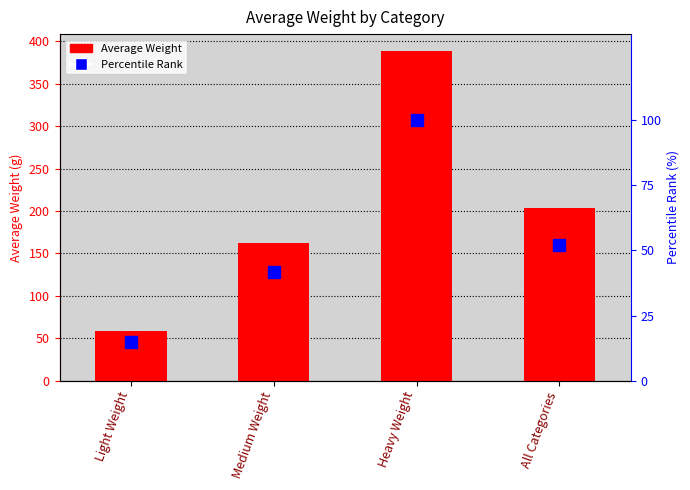

Rank the series by their maximum value, from lowest to highest.

Percentile Rank, Average Weight